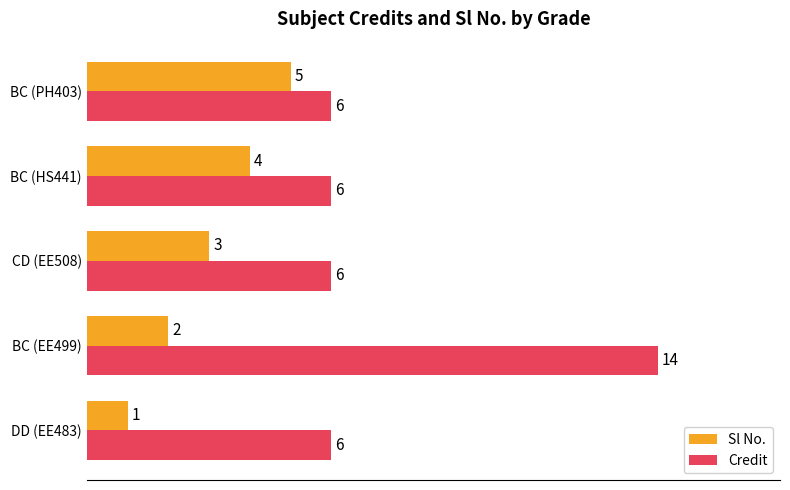

Which category has the highest value in the Sl No. series?

BC (PH403)